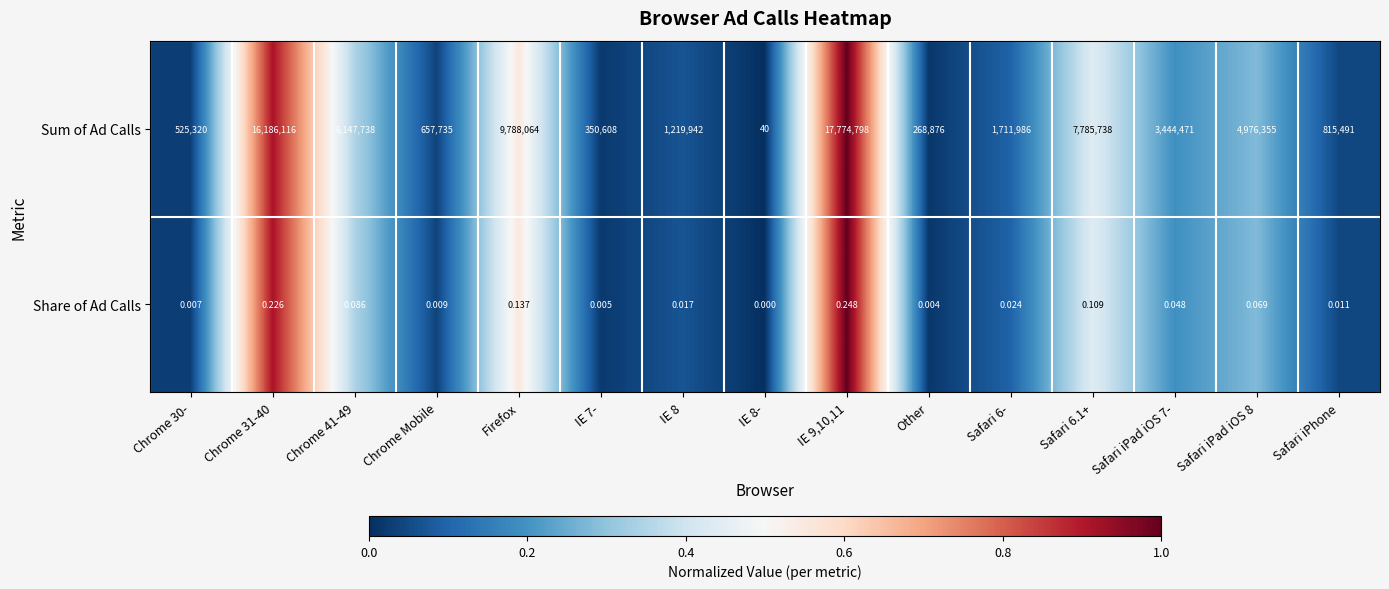

Between IE 8 and Safari 6-, which series saw the biggest shift?

Sum of Ad Calls